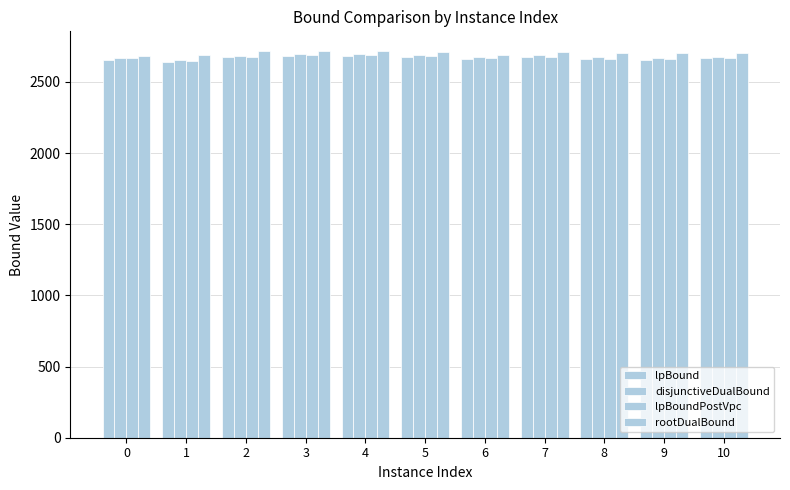

Which series has the largest total across all categories?

rootDualBound